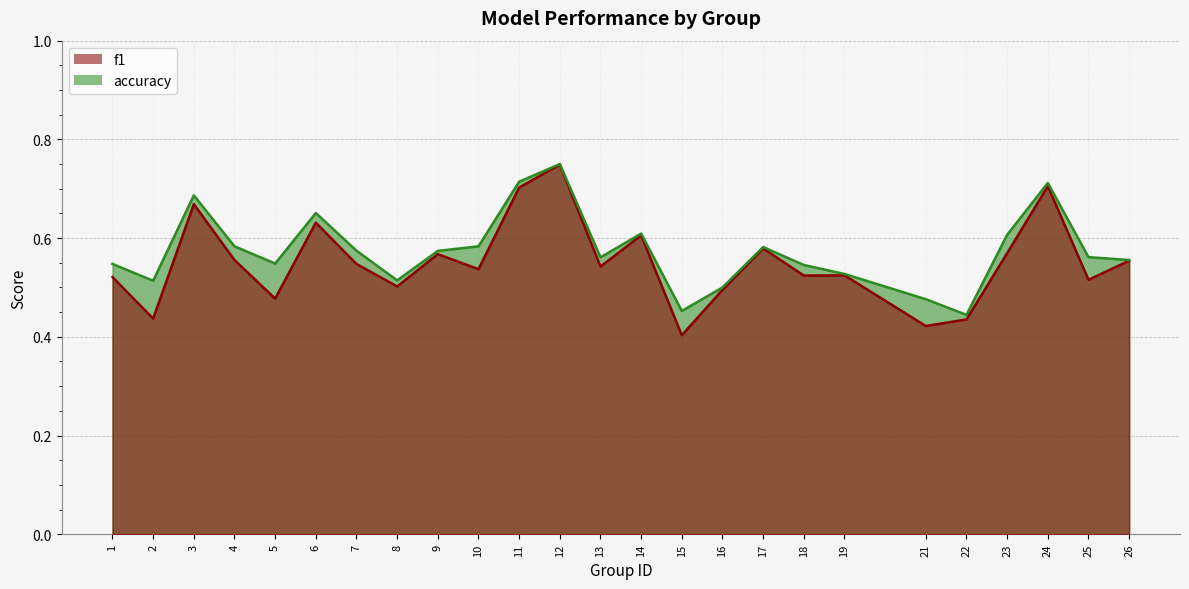

Reading left to right, list all the values displayed in this chart.

f1: 0.5	0.4	0.7	0.6	0.5	0.6	0.5	0.5	0.6	0.5	0.7	0.7	0.5	0.6	0.4	0.5	0.6	0.5	0.5	0.4	0.4	0.6	0.7	0.5	0.6
accuracy: 0.5	0.5	0.7	0.6	0.5	0.7	0.6	0.5	0.6	0.6	0.7	0.8	0.6	0.6	0.5	0.5	0.6	0.5	0.5	0.5	0.4	0.6	0.7	0.6	0.6